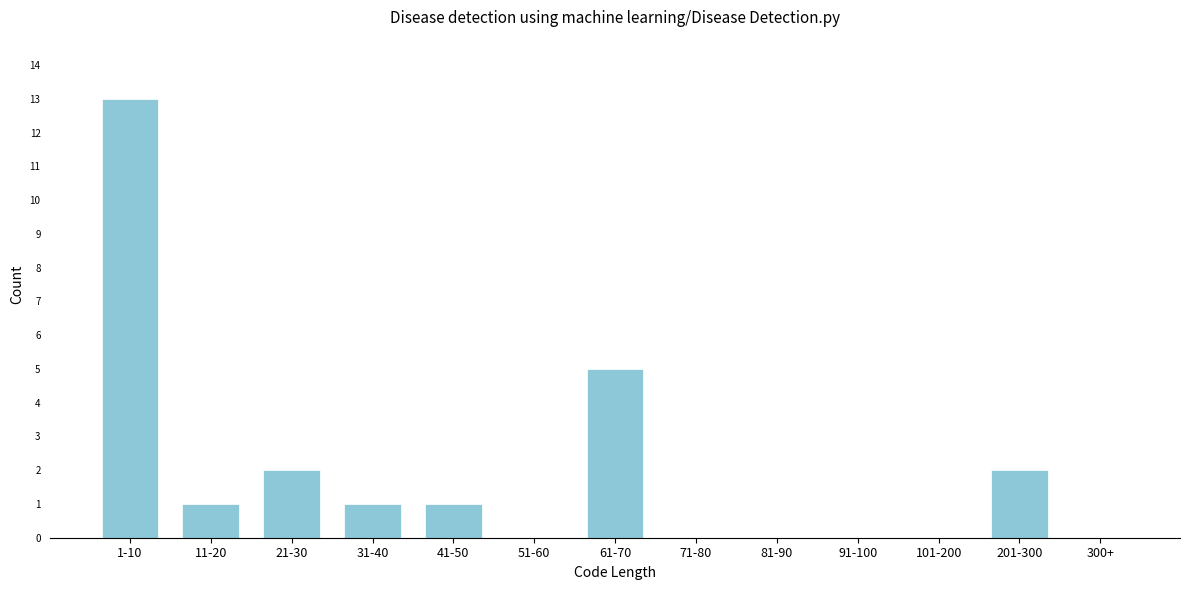

Reading left to right, transcribe all the data shown in this chart.

1-10=13	11-20=1	21-30=2	31-40=1	41-50=1	51-60=0	61-70=5	71-80=0	81-90=0	91-100=0	101-200=0	201-300=2	300+=0